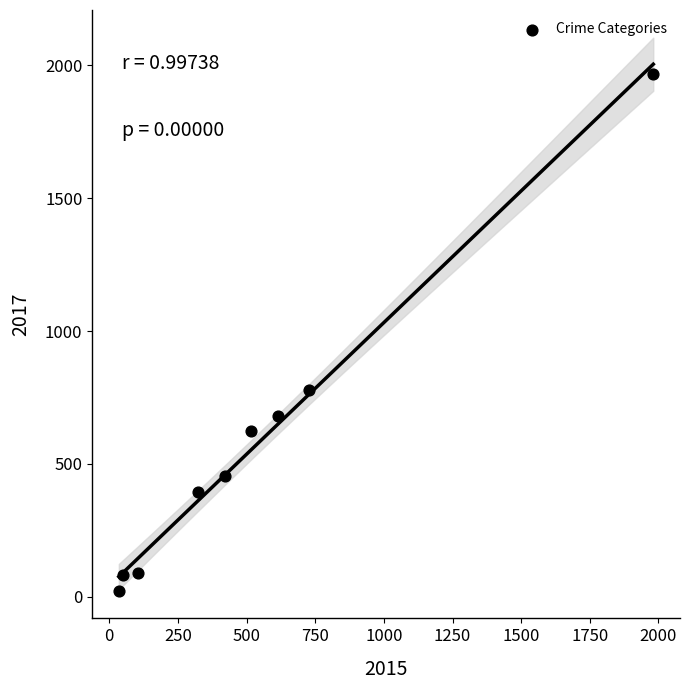

What Y value in the scatter plot is closest to 995?

780